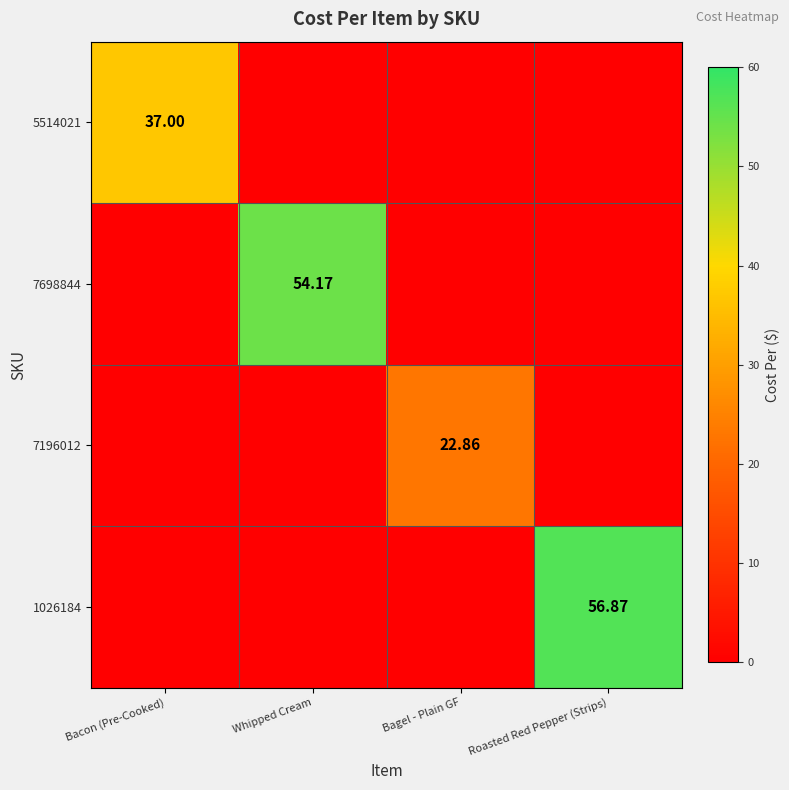

Which category has the highest value across all series?

Roasted Red Pepper (Strips)